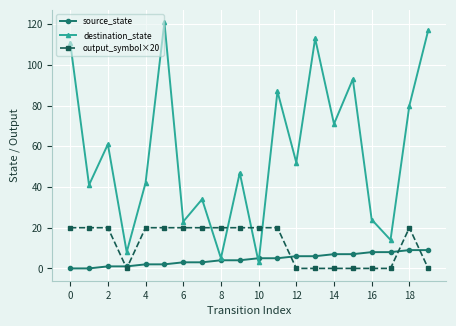

What is the minimum value for destination_state?

3